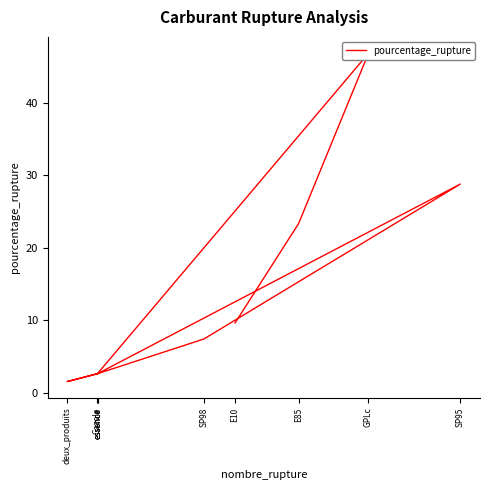

What is the label of the 6th point from the right?

Gazole